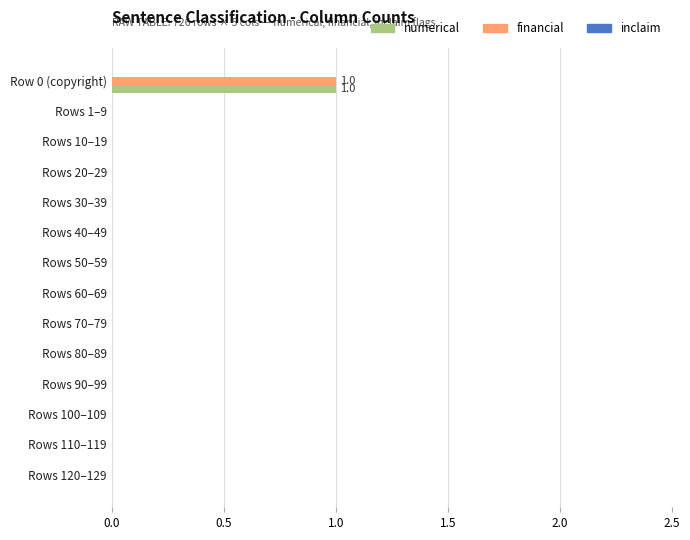

Is it true that numerical equals -1 at Rows 80–89?

False